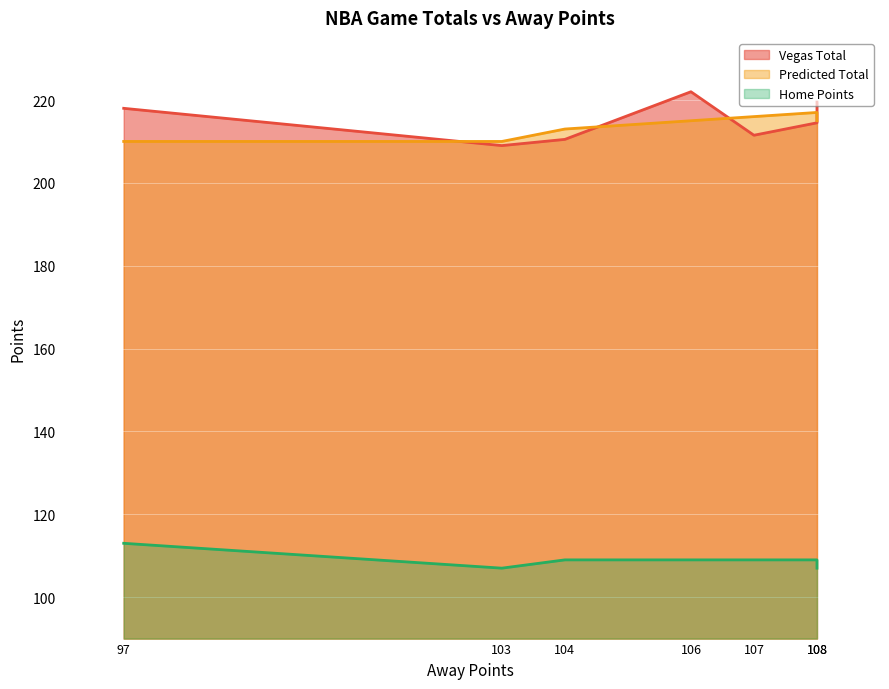

What is the total value across all series at 108?

540.5